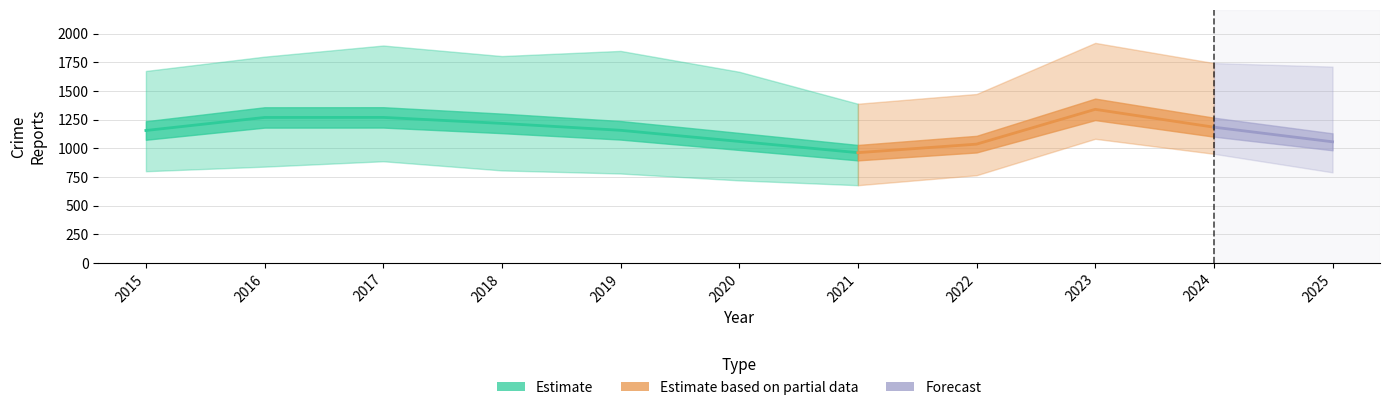

What is the maximum value for Auburn Gresham?

1154